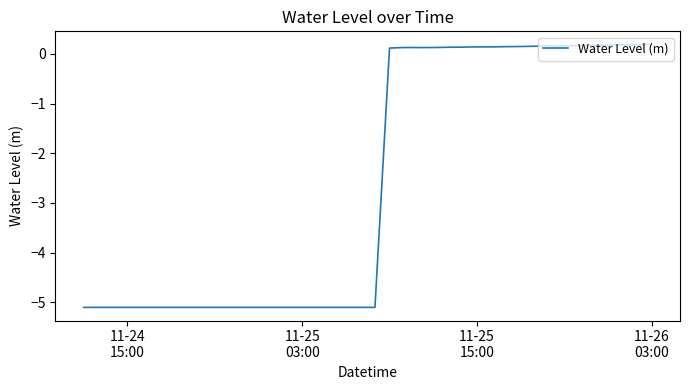

What is the minimum value shown in the chart?

-5.1